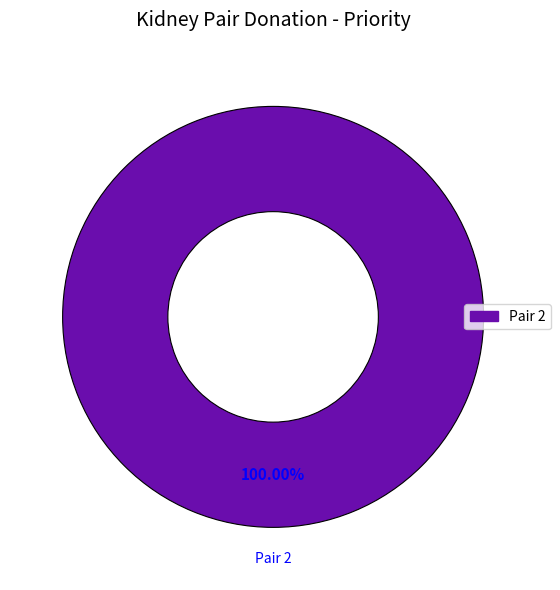

Which slice represents more than half of the pie?

2